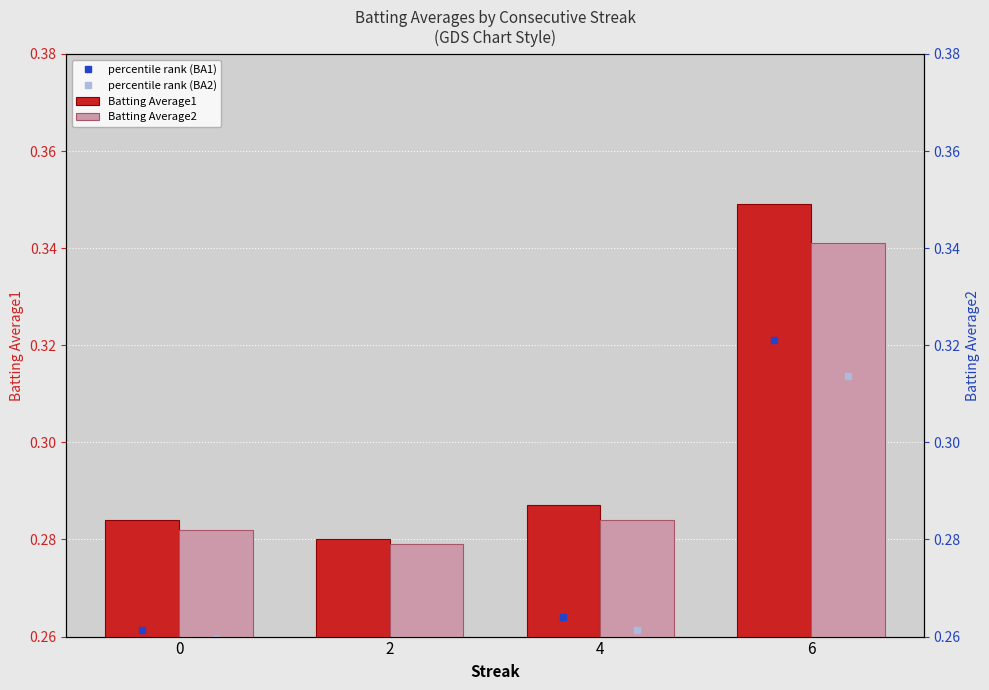

Is it true that Batting Average2 equals 0.4 at 4?

False